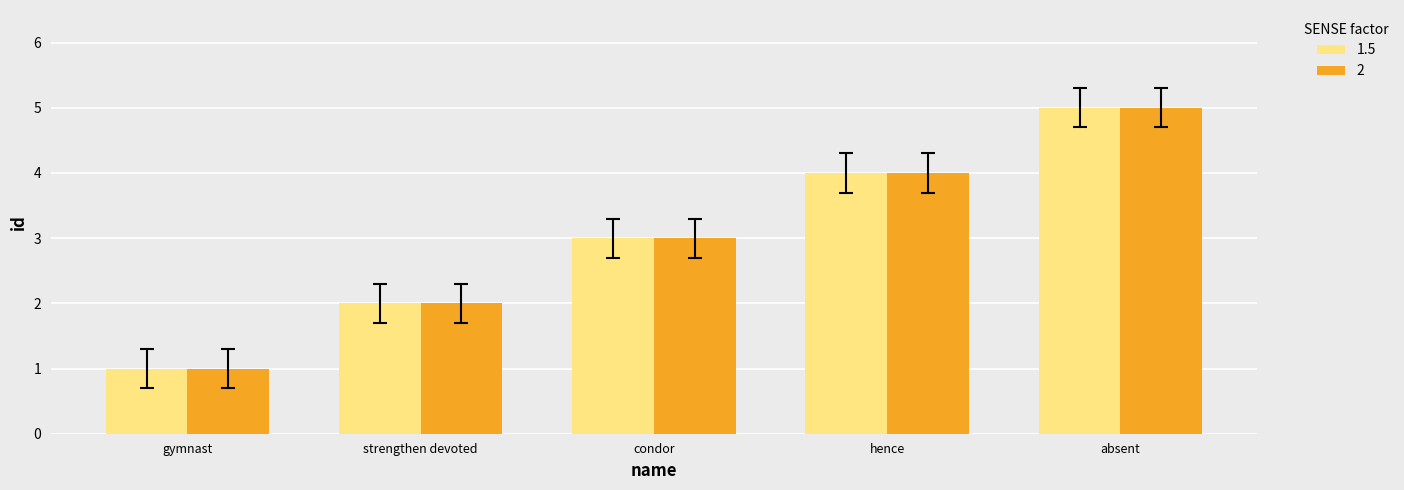

Does the chart contain any negative values?

No